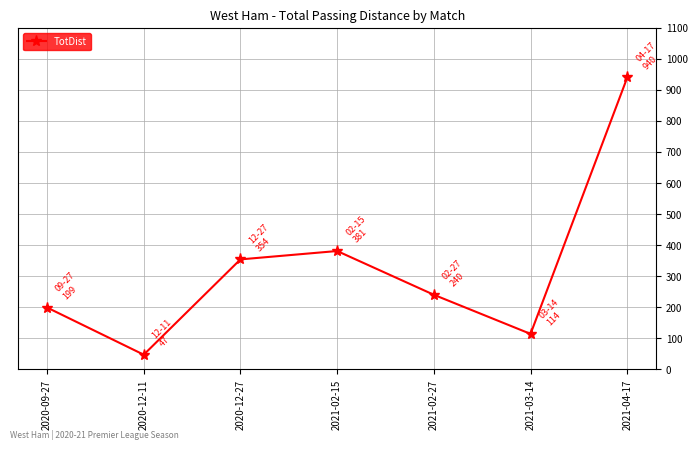

What position from the left is 2020-12-11?

2